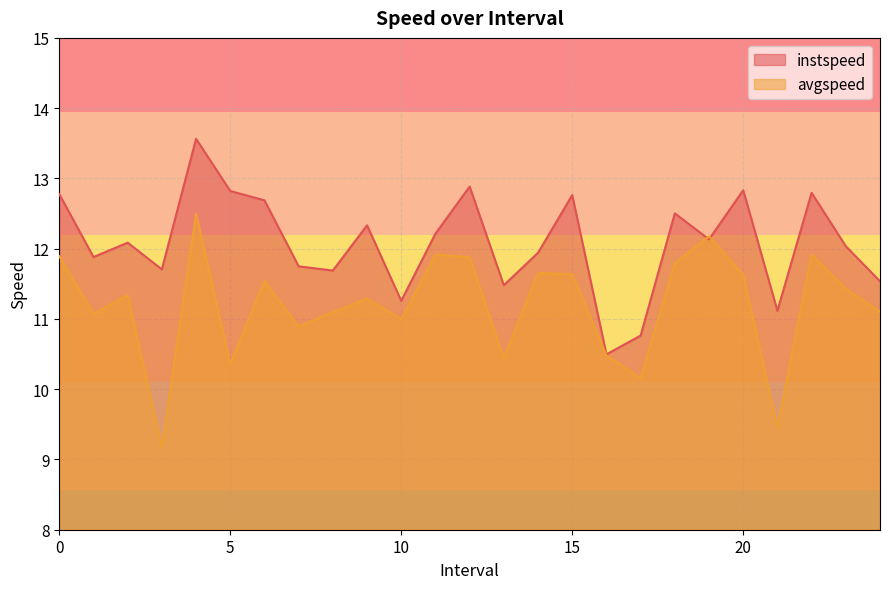

How many interior local valleys does the instspeed series have?

8